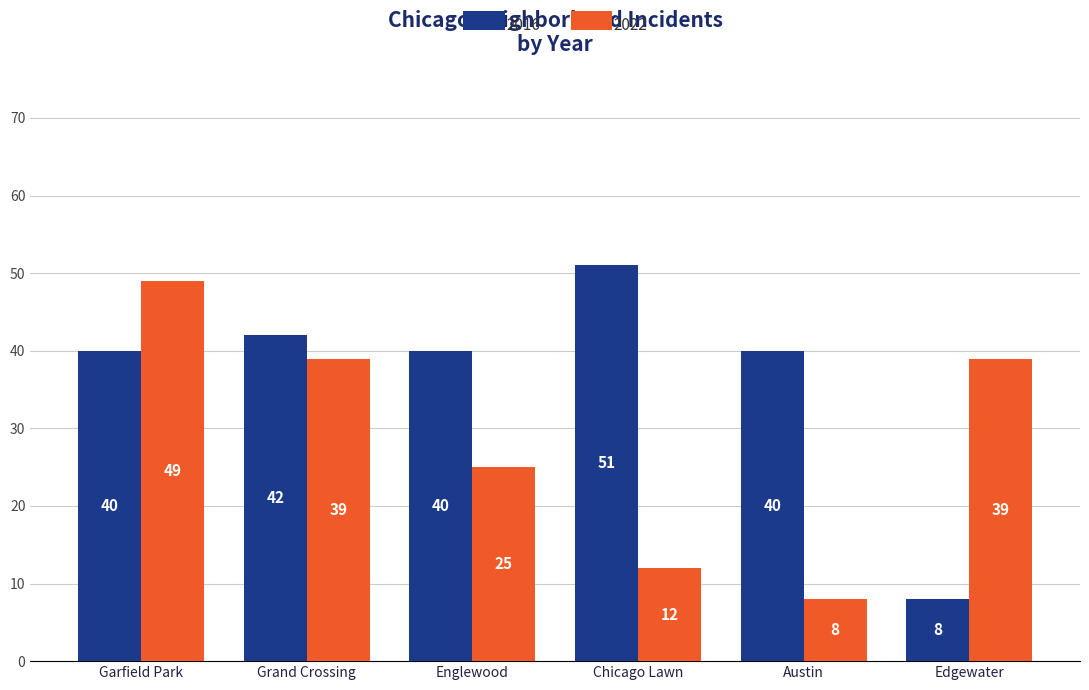

List the series in order of their peak value, highest first.

2016, 2022